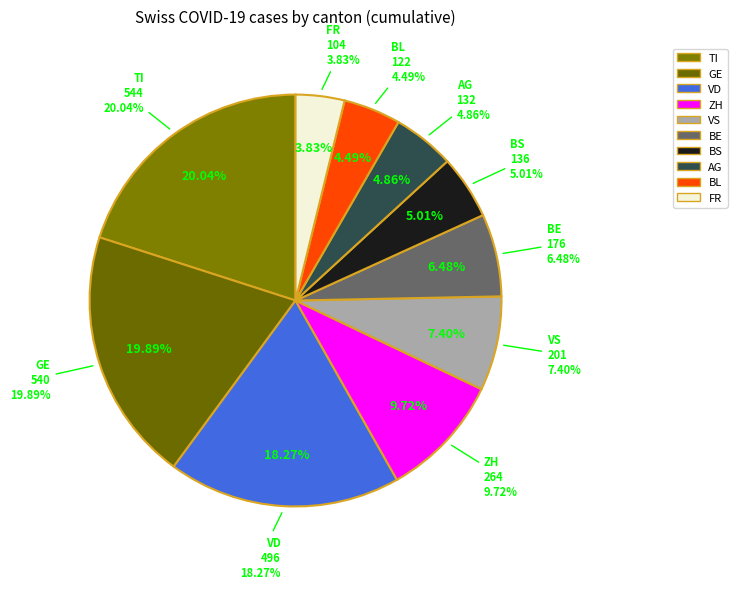

Is it true that NW is 8% of the pie?

False